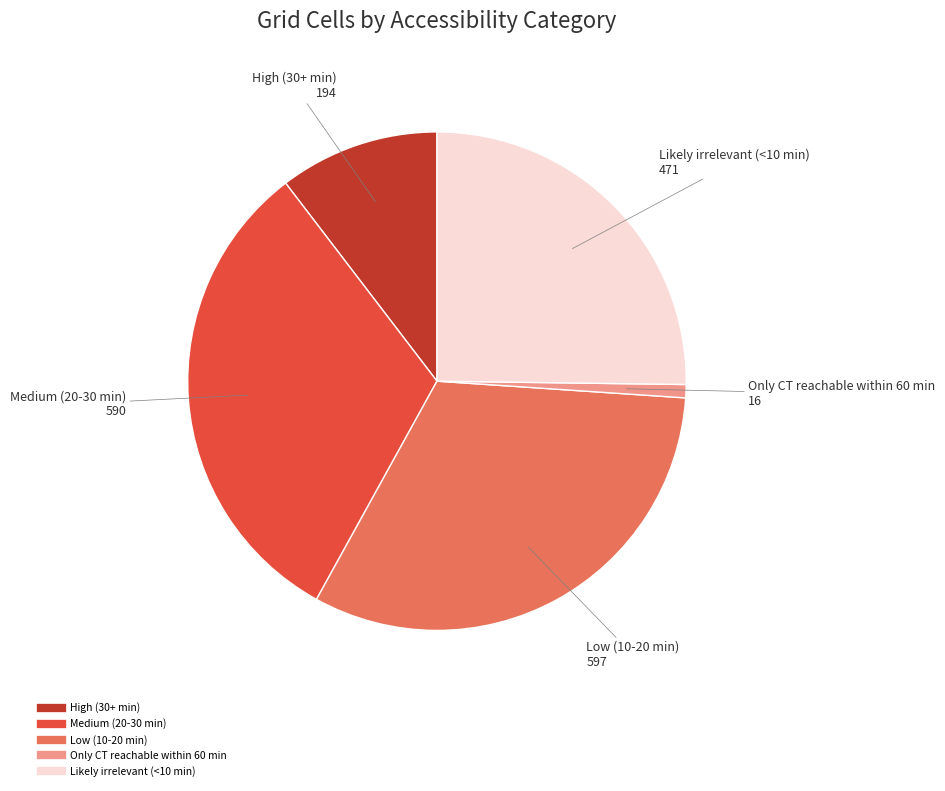

Is there a majority slice in this chart?

No